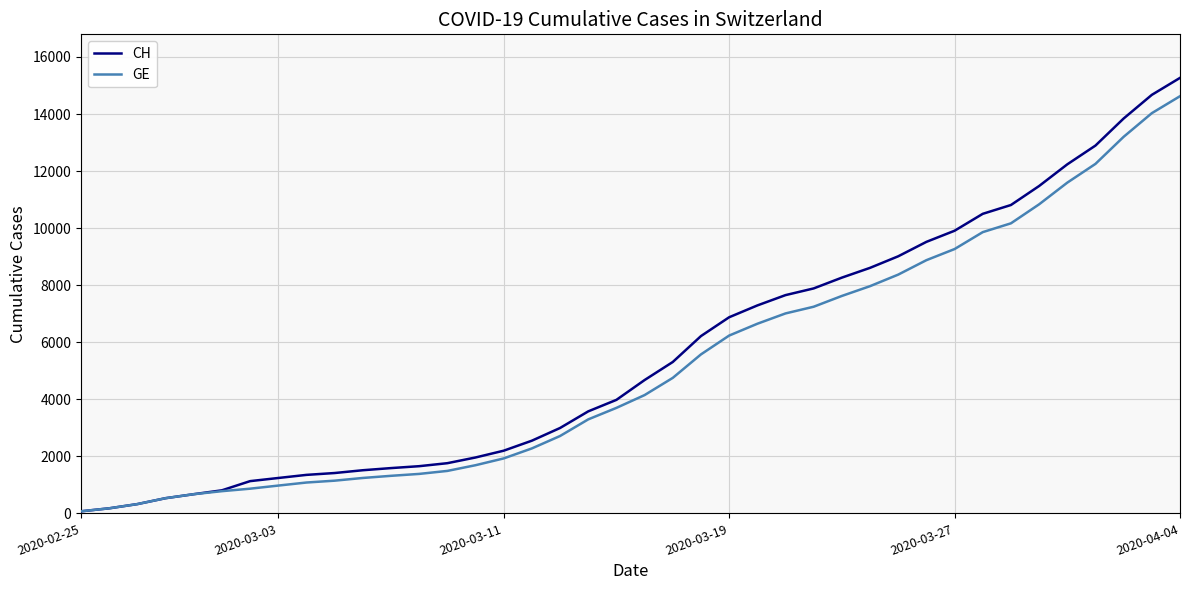

What is the highest value of the GE series?

14625